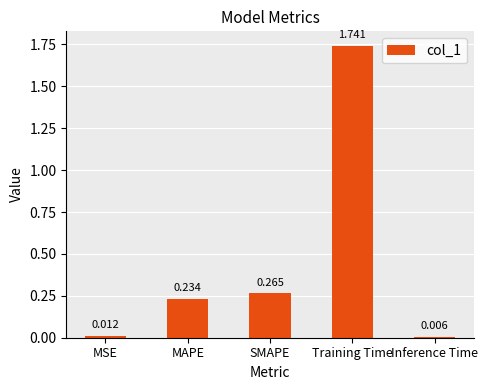

List the labels in order of value, largest first.

Training Time, SMAPE, MAPE, MSE, Inference Time